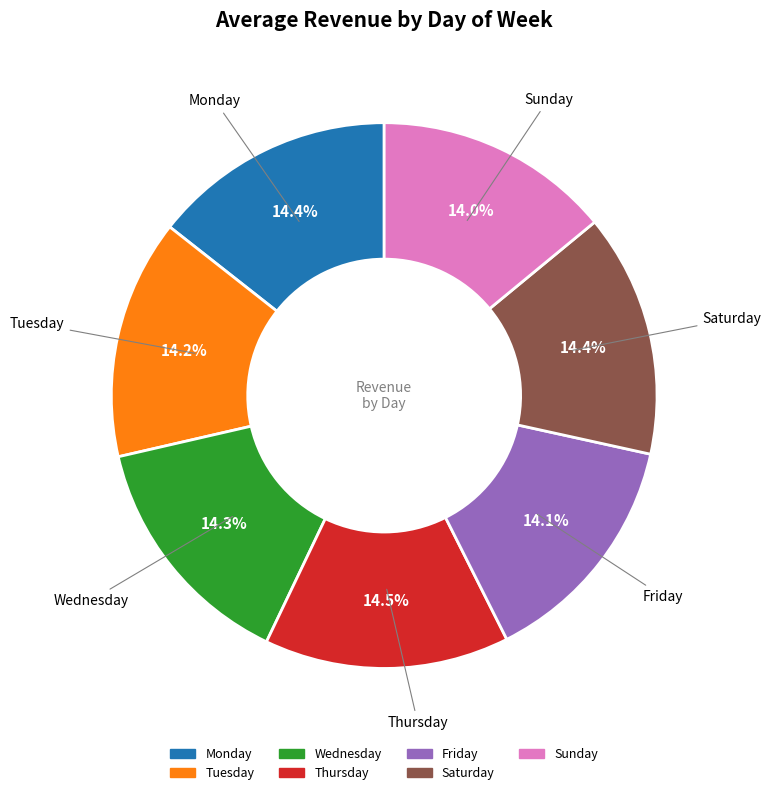

Do Monday and Friday together represent more than half of the pie?

No